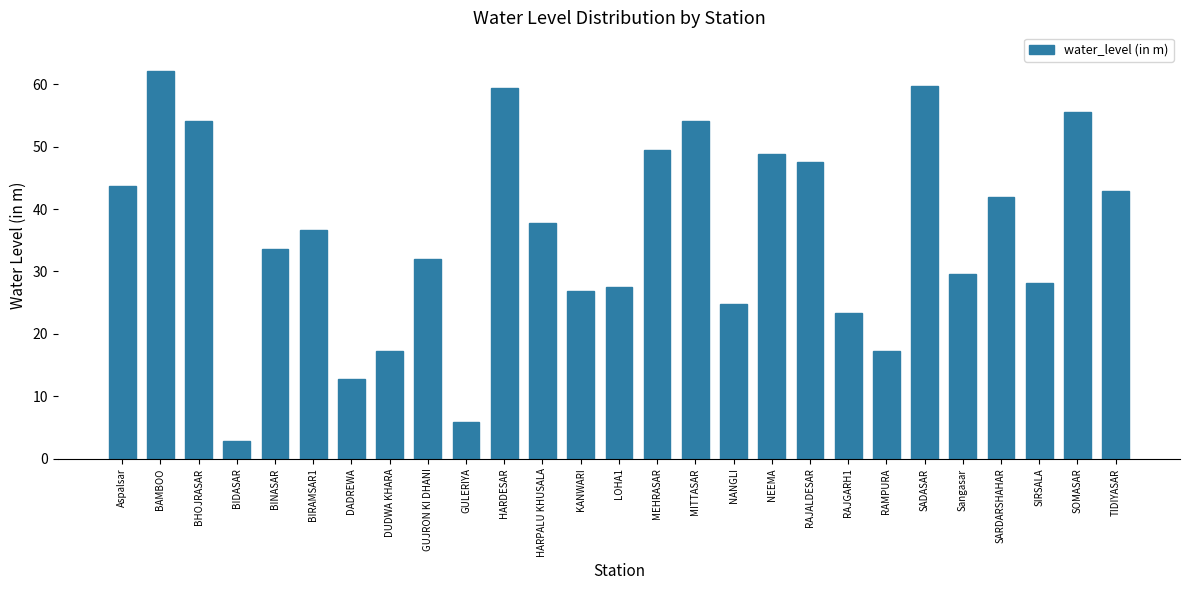

Which has a higher value, MITTASAR or SIRSALA?

MITTASAR